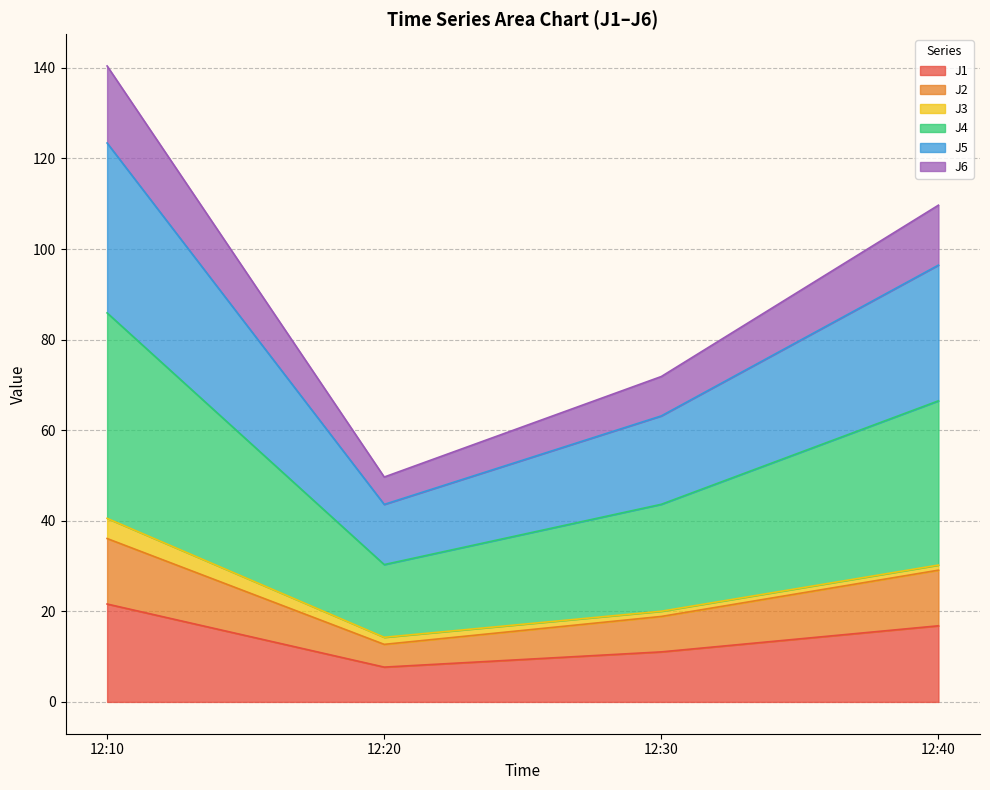

At which category is the sum across all series the highest?

12:10